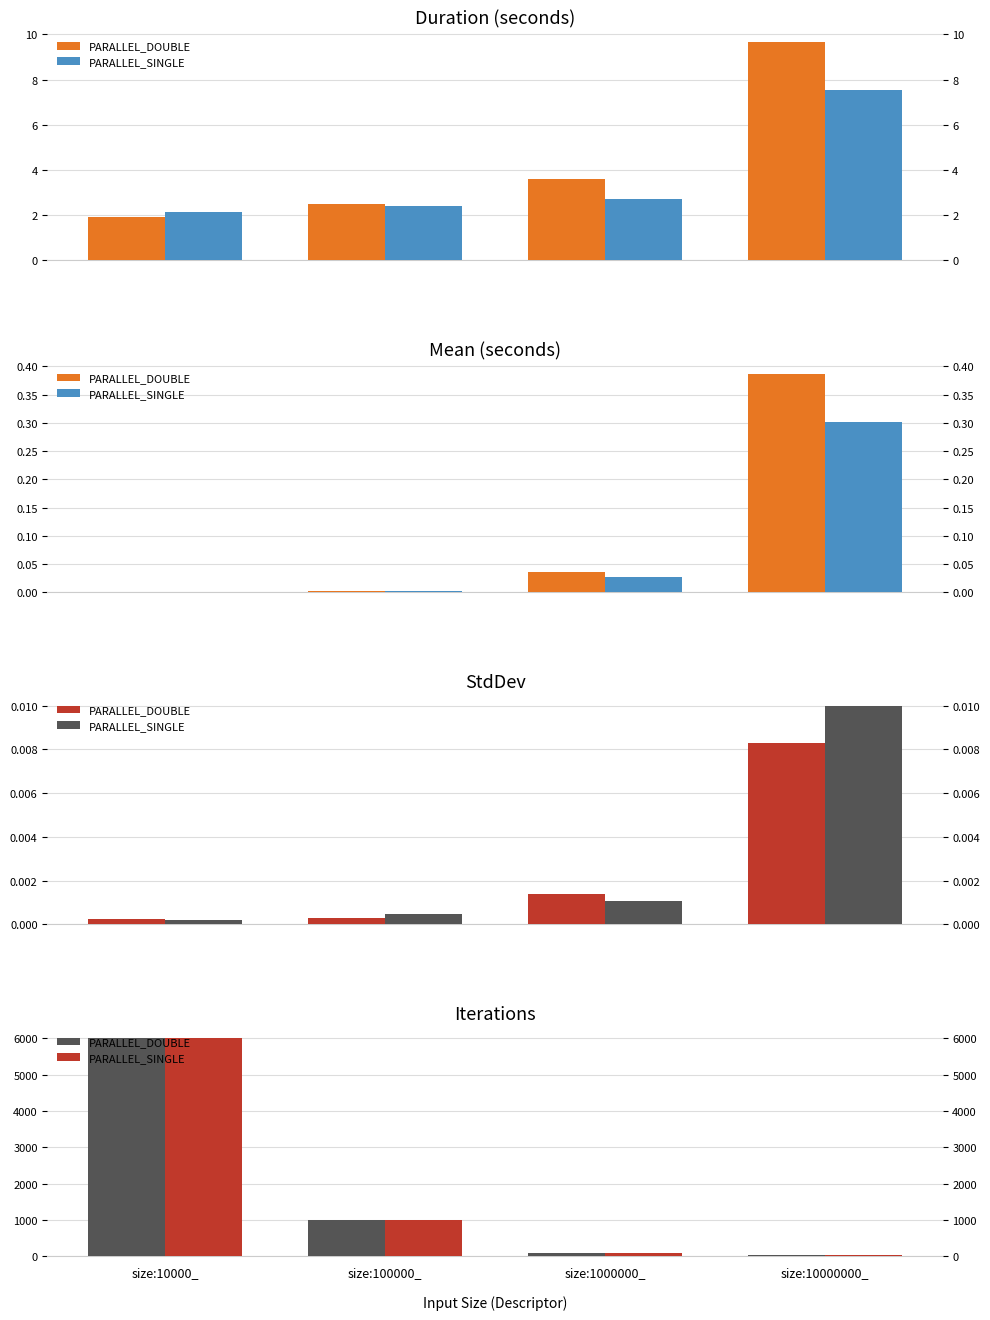

Which series has the widest spread of values?

PARALLEL_DOUBLE